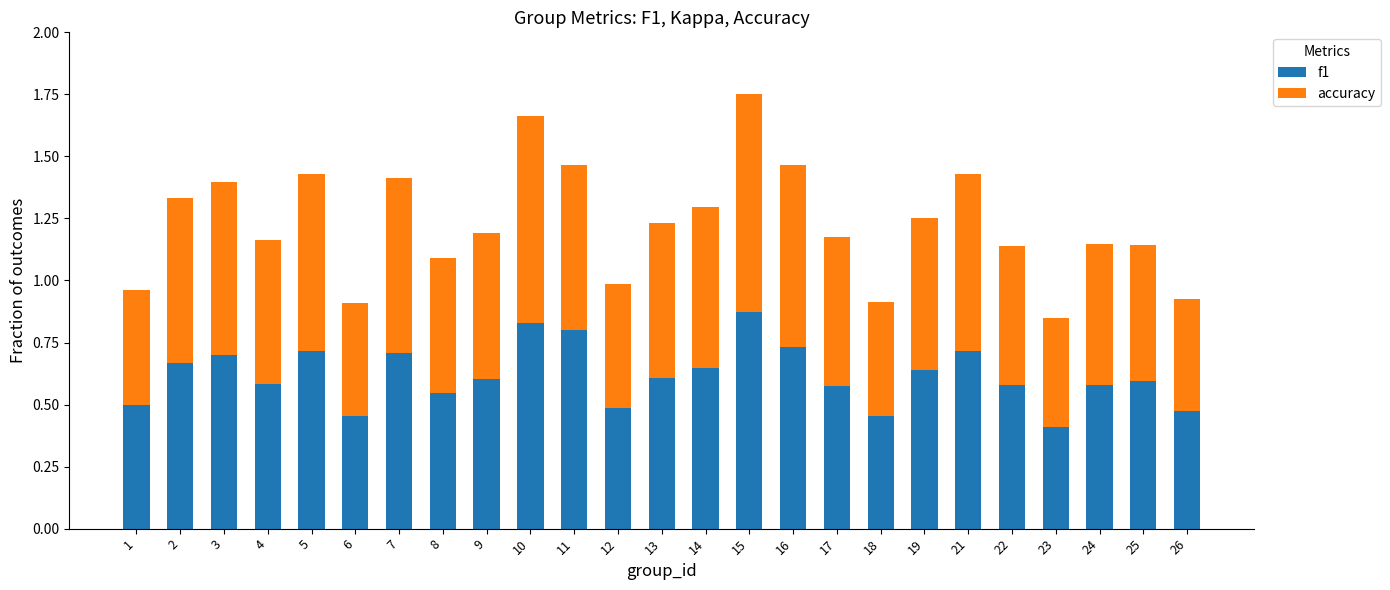

Count the f1 values in the range 0 to 1.

25